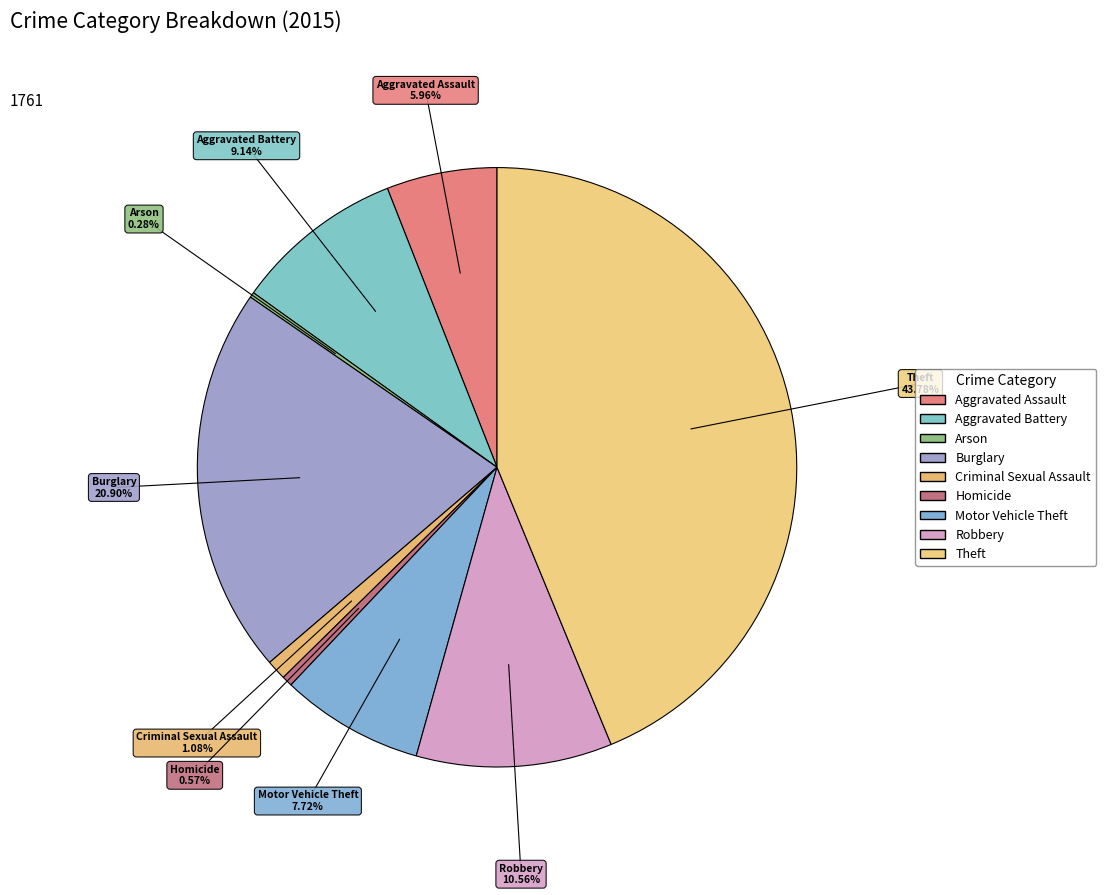

To the nearest percent, what is the average slice percentage?

11%